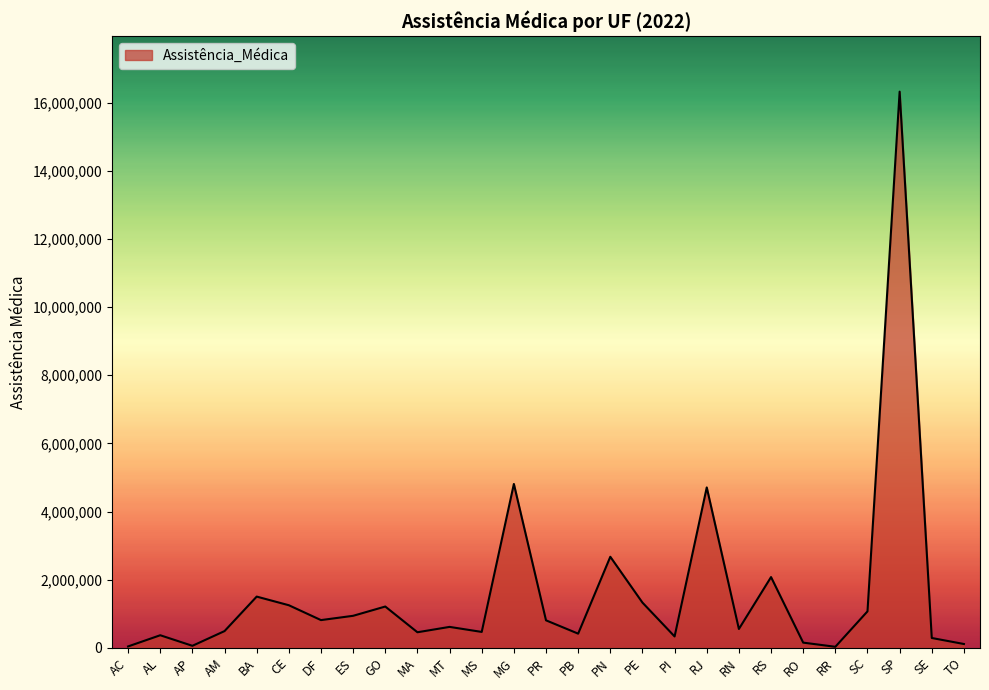

What value does the data have at RN?

552855